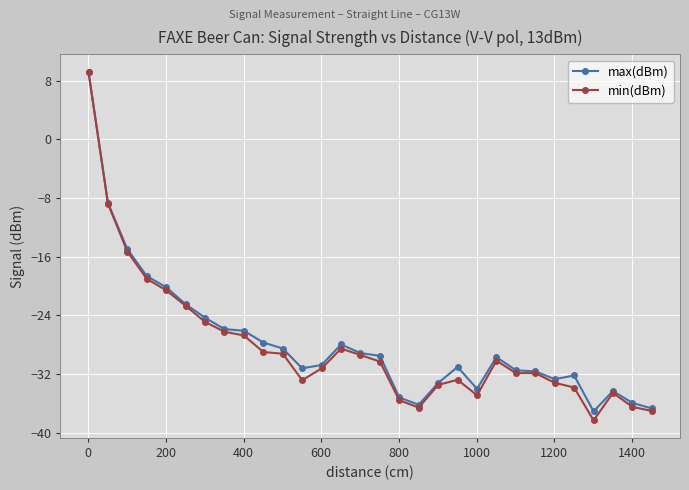

True or false: max(dBm) has more than 2 interior local peaks.

True